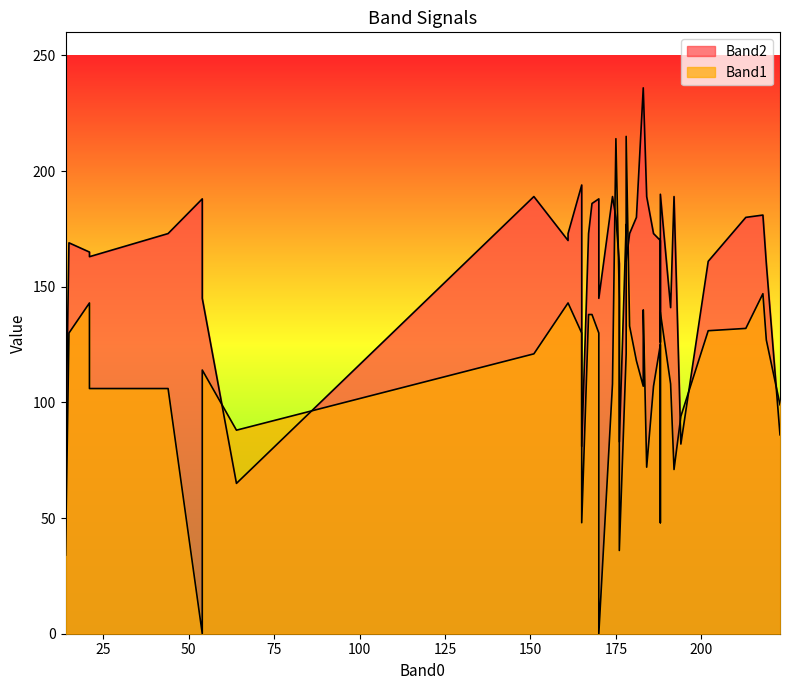

Which has a higher value, 188 or 191?

188